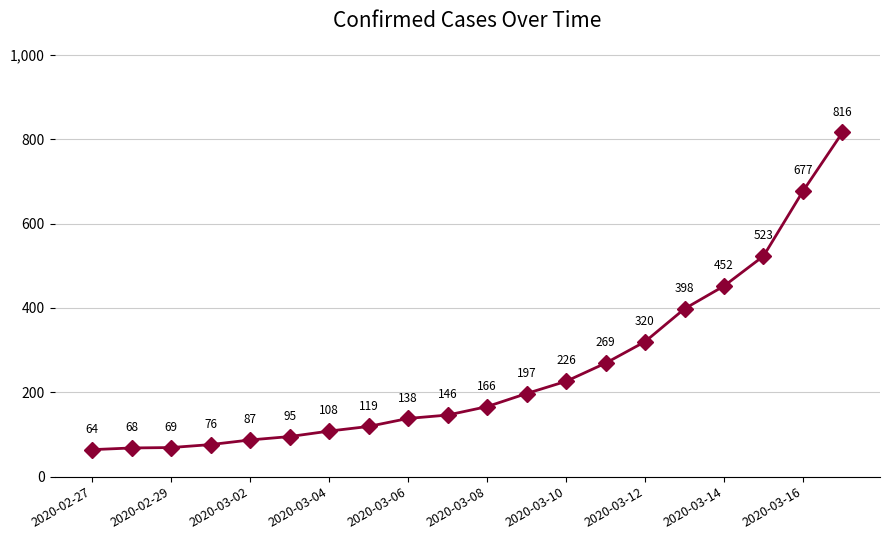

What is the value of the 9th point from the left?

138